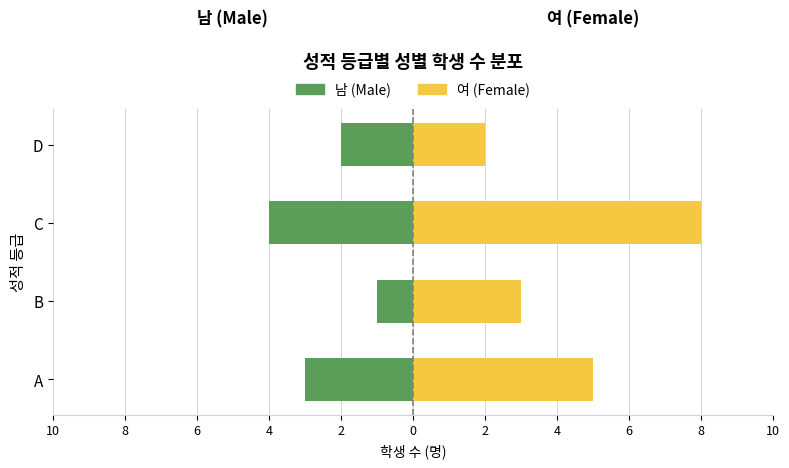

Which series has the largest total across all categories?

여 (Female)